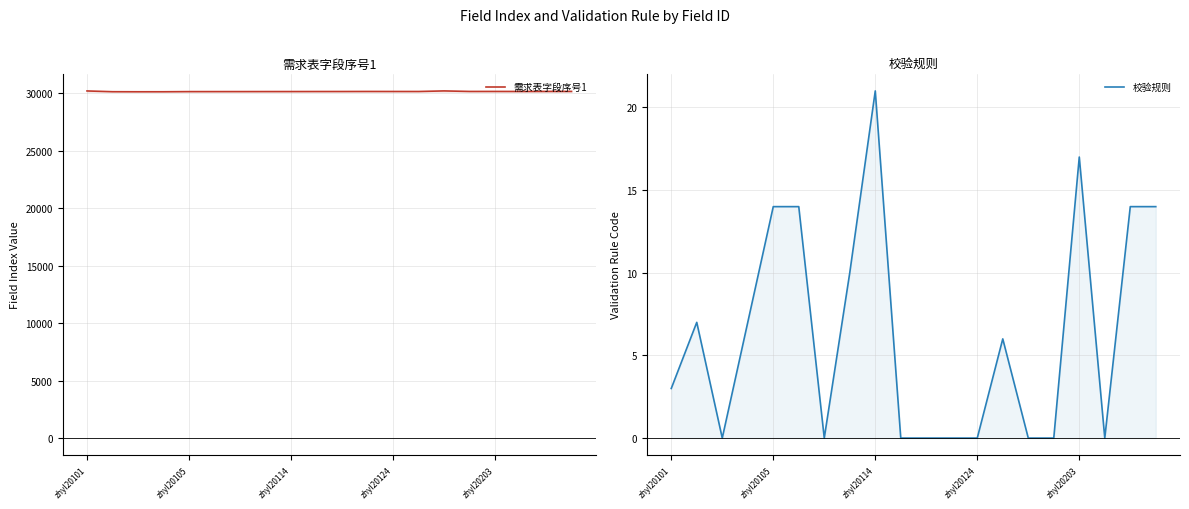

What is the spread (max minus min) of values at zhyl20105?

30104